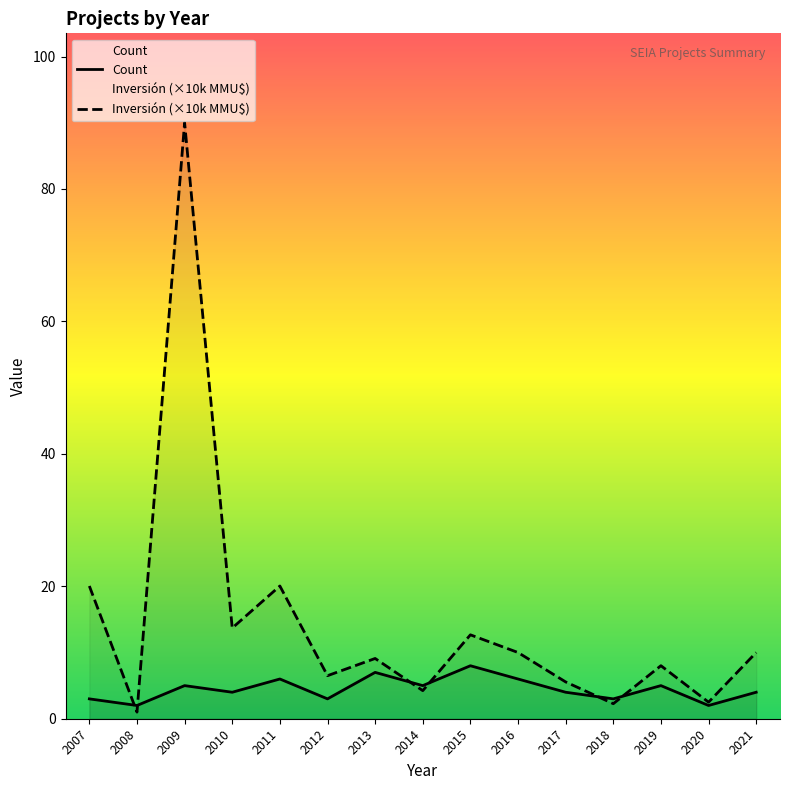

Which series has the widest spread of values?

Inversión (×10k MMU$)